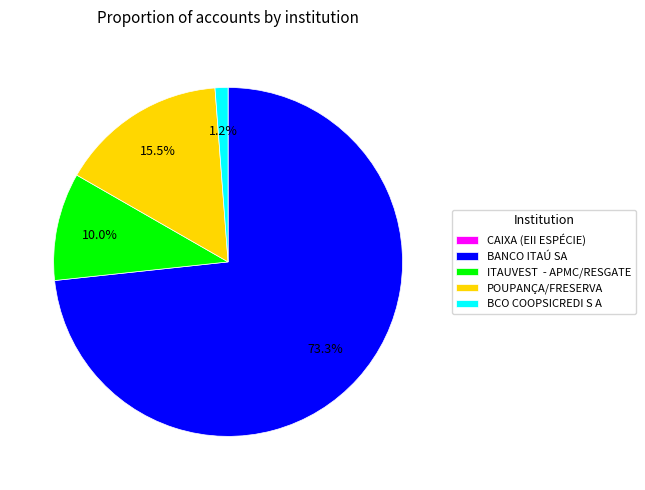

Which slice is the largest?

BANCO ITAÚ SA